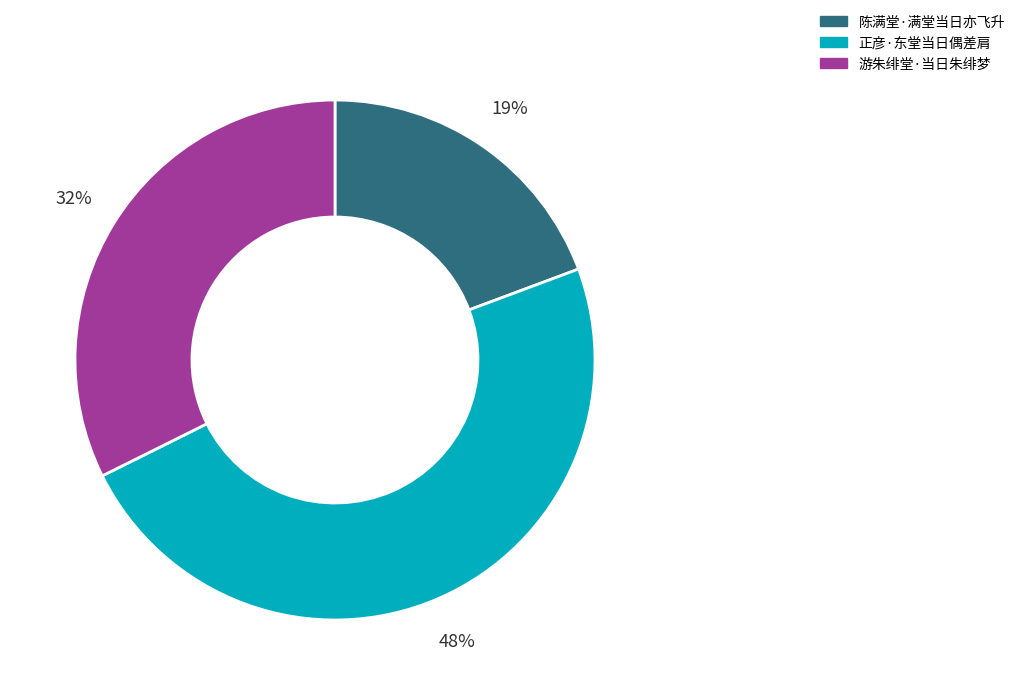

To the nearest percent, what percentage of the pie is 陈满堂·满堂当日亦飞升?

19%